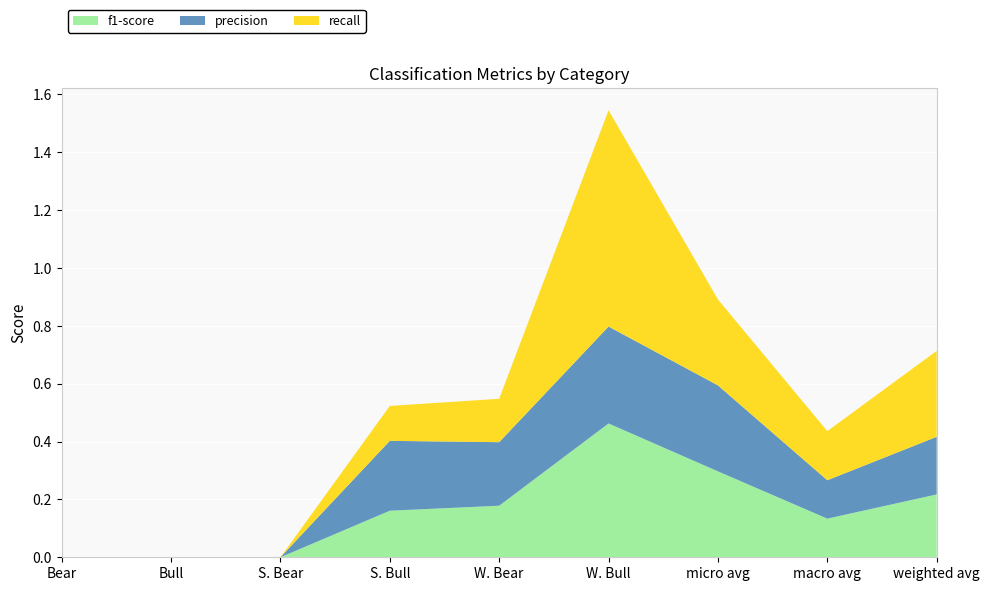

Reading right to left, transcribe all the data shown in this chart.

f1-score: weighted avg=0.2	macro avg=0.1	micro avg=0.3	W. Bull=0.5	W. Bear=0.2	S. Bull=0.2	S. Bear=0.0	Bull=0.0	Bear=0.0
precision: weighted avg=0.2	macro avg=0.1	micro avg=0.3	W. Bull=0.3	W. Bear=0.2	S. Bull=0.2	S. Bear=0.0	Bull=0.0	Bear=0.0
recall: weighted avg=0.3	macro avg=0.2	micro avg=0.3	W. Bull=0.7	W. Bear=0.1	S. Bull=0.1	S. Bear=0.0	Bull=0.0	Bear=0.0